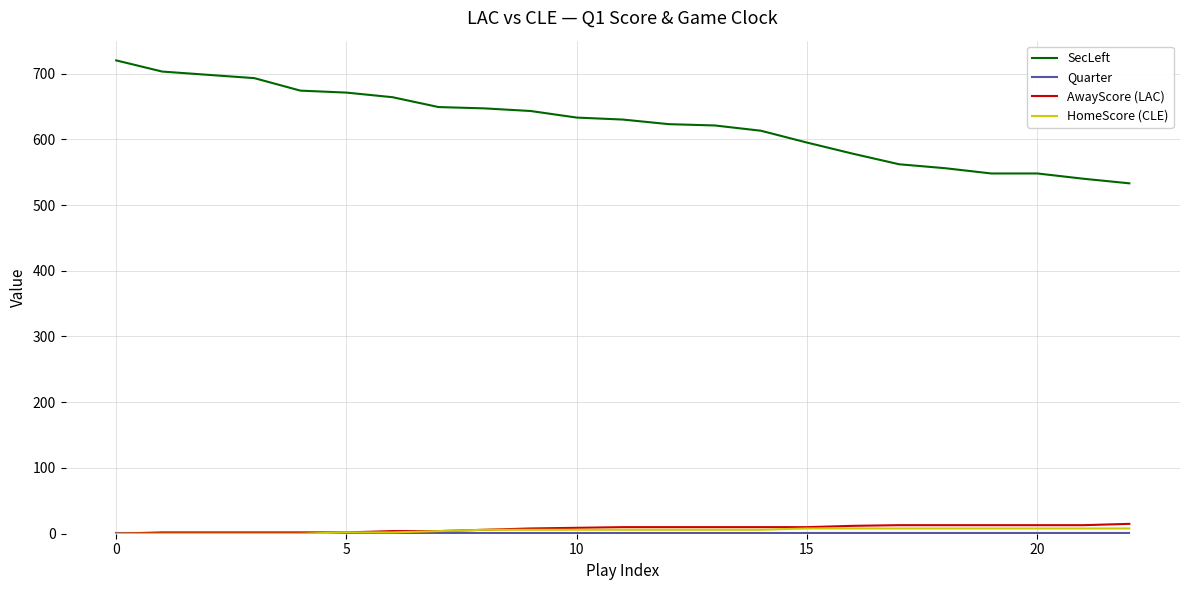

What is the lowest value of the SecLeft series?

533